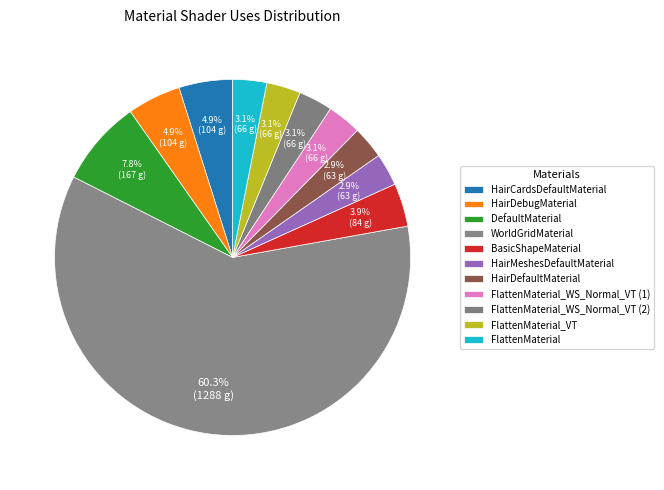

Which slice represents more than half of the pie?

WorldGridMaterial